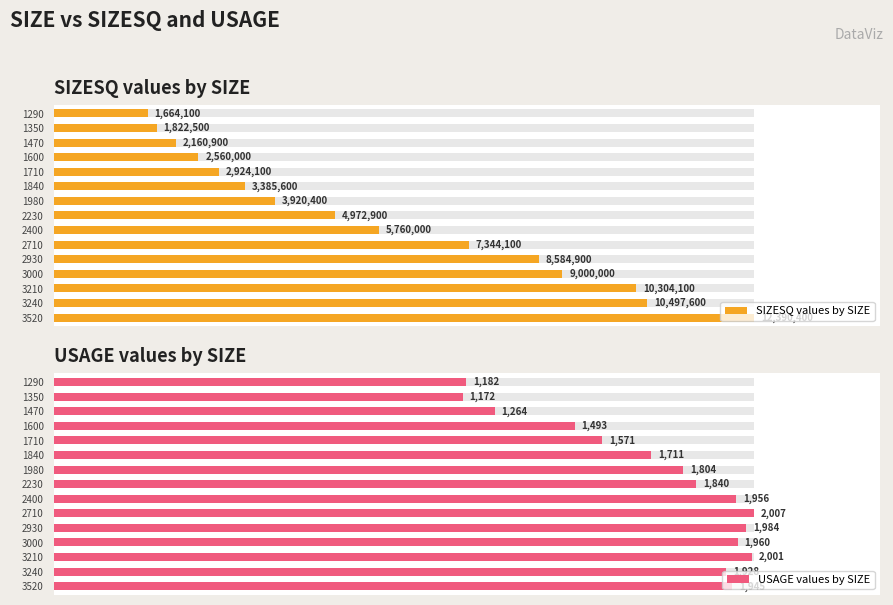

Reading left to right, what are all the values shown in this chart?

SIZESQ values by SIZE: 1664100	1822500	2160900	2560000	2924100	3385600	3920400	4972900	5760000	7344100	8584900	9000000	10304100	10497600	12390400
USAGE values by SIZE: 1182	1172	1264	1493	1571	1711	1804	1840	1956	2007	1984	1960	2001	1928	1945